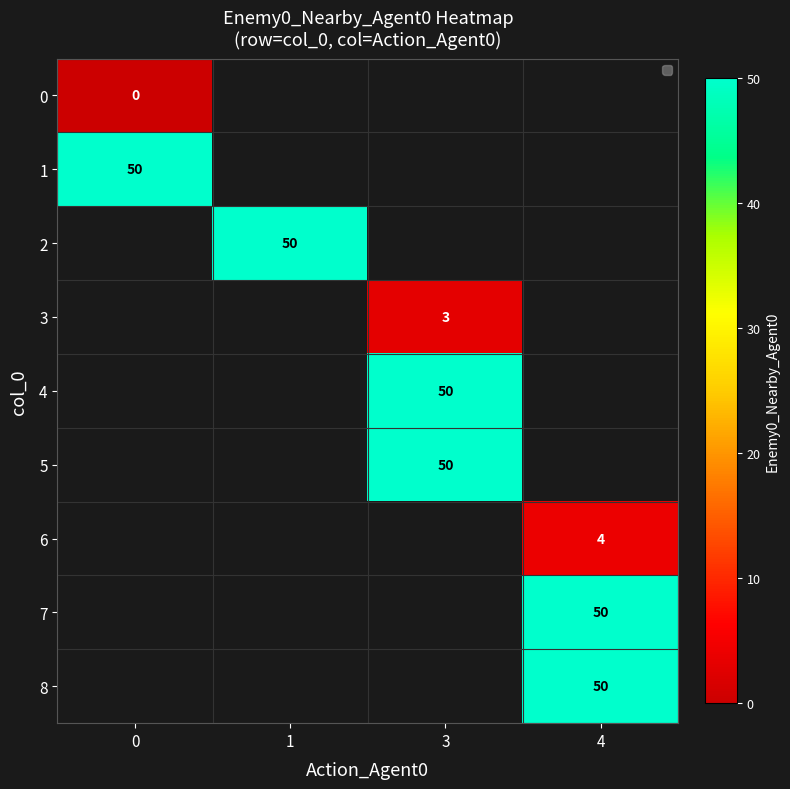

True or false: 8 has a value of 50 at 4.

True